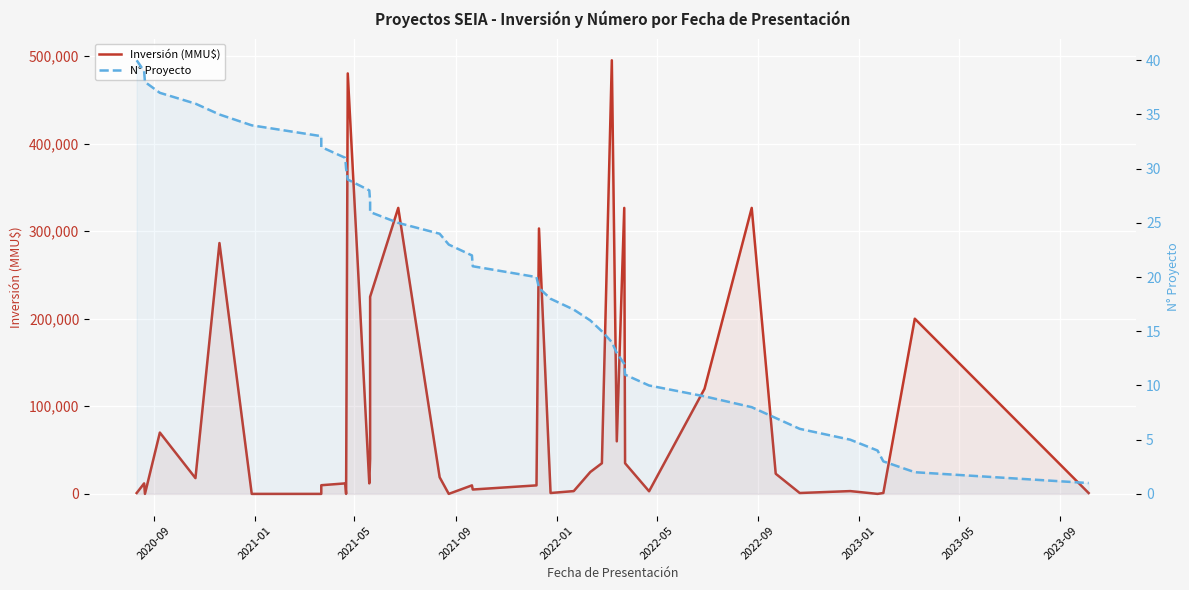

What is the average value of the Inversión (MMU$) series?

87465